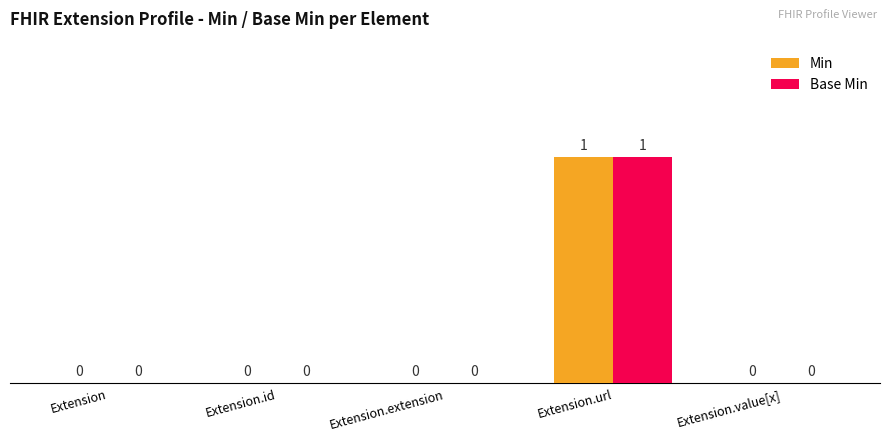

The Base Min series shows 1 at Extension.url. True or false?

True